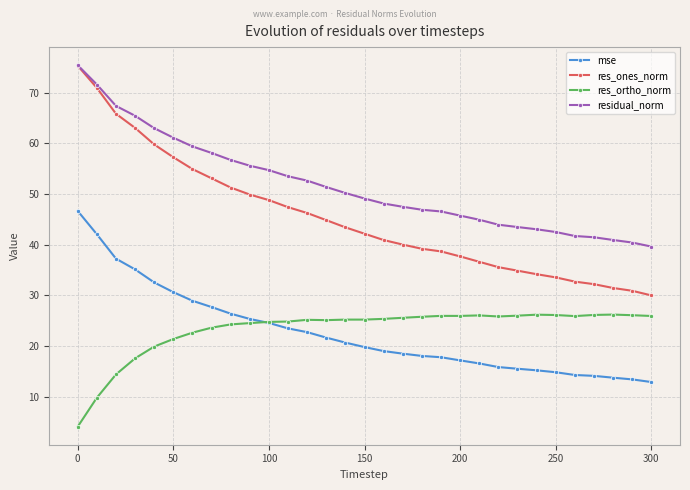

Which series has the widest spread of values?

res_ones_norm